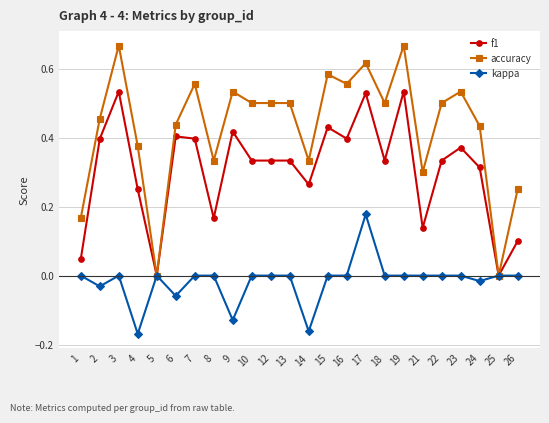

The accuracy series shows 0.2 at 10. True or false?

False